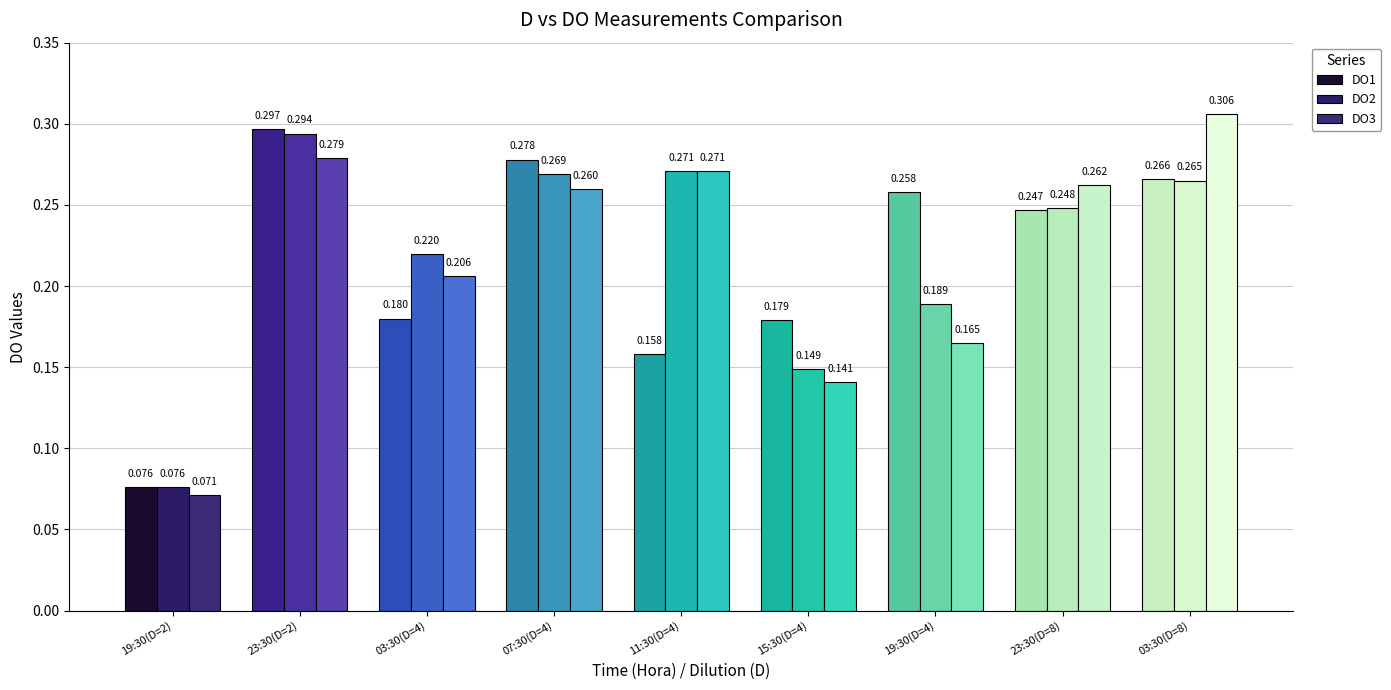

Rank the series at 07:30(D=4) from highest to lowest value.

DO1, DO2, DO3